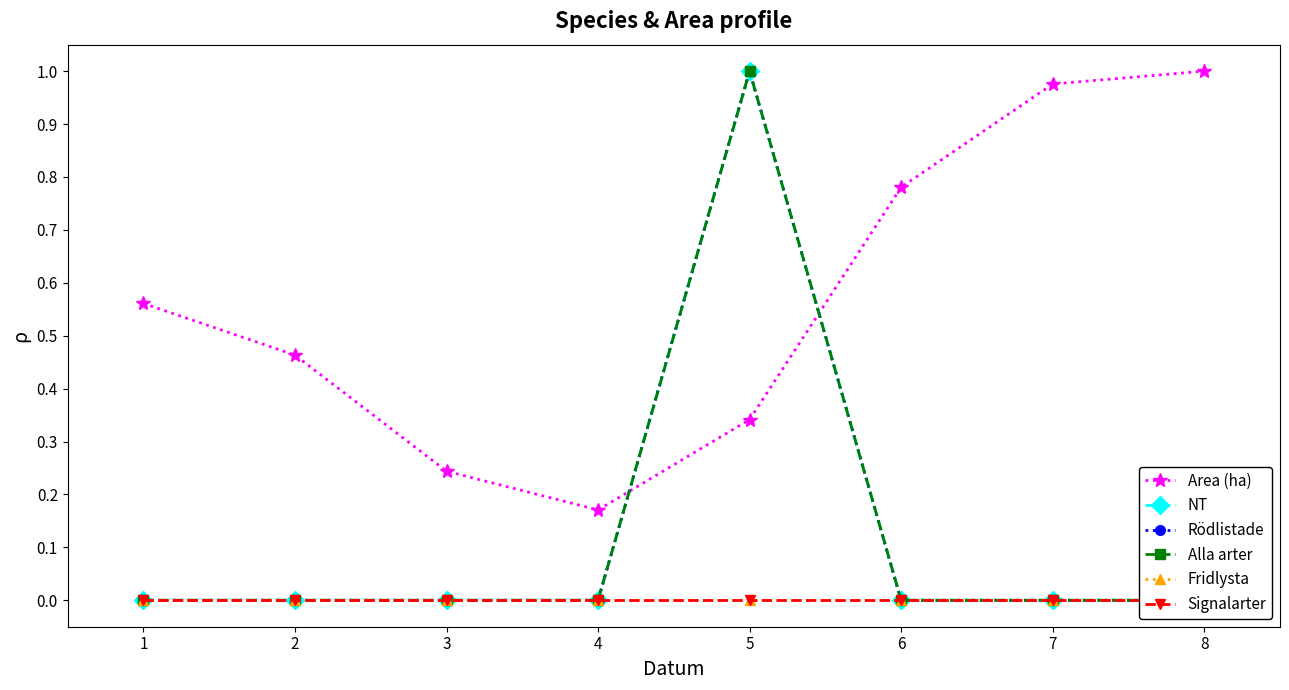

How many series are shown in this chart?

6